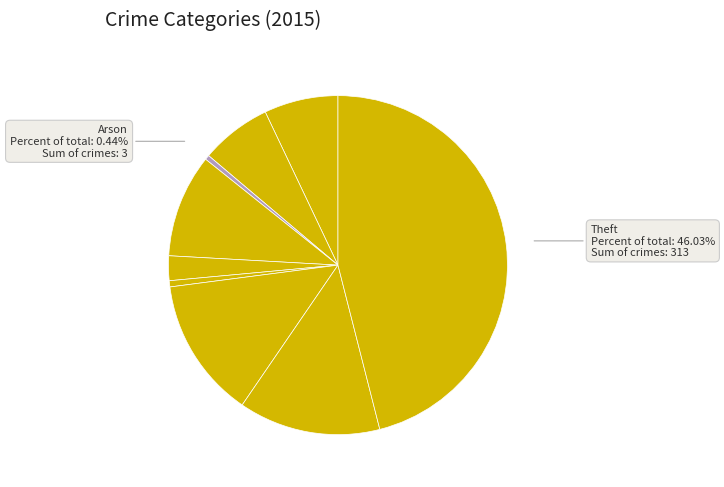

How many slices are in this pie chart?

9